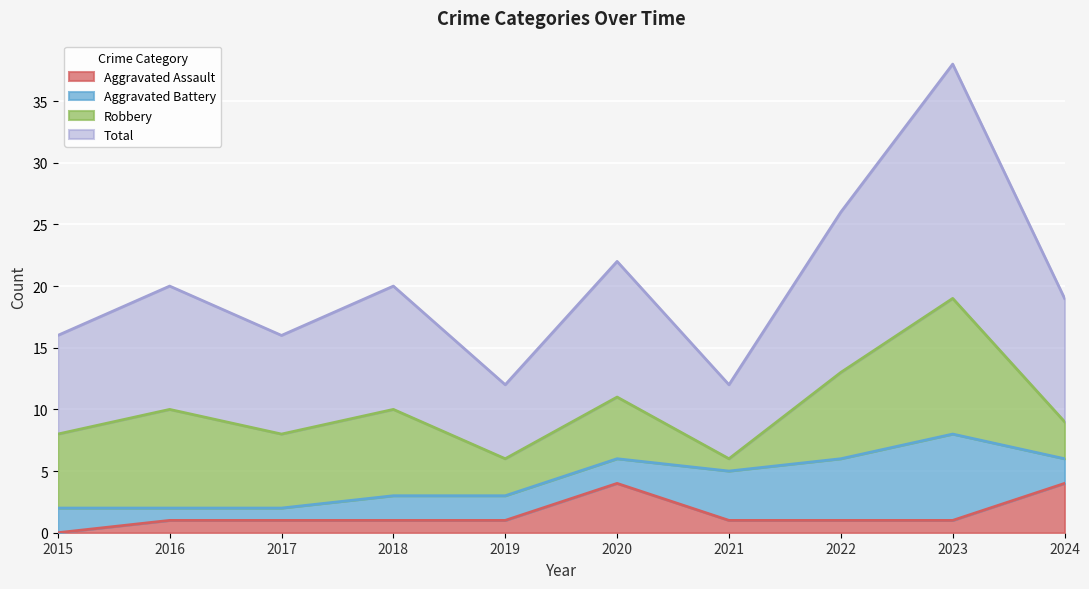

In Total, how many points are higher than both neighbors (excluding endpoints)?

4